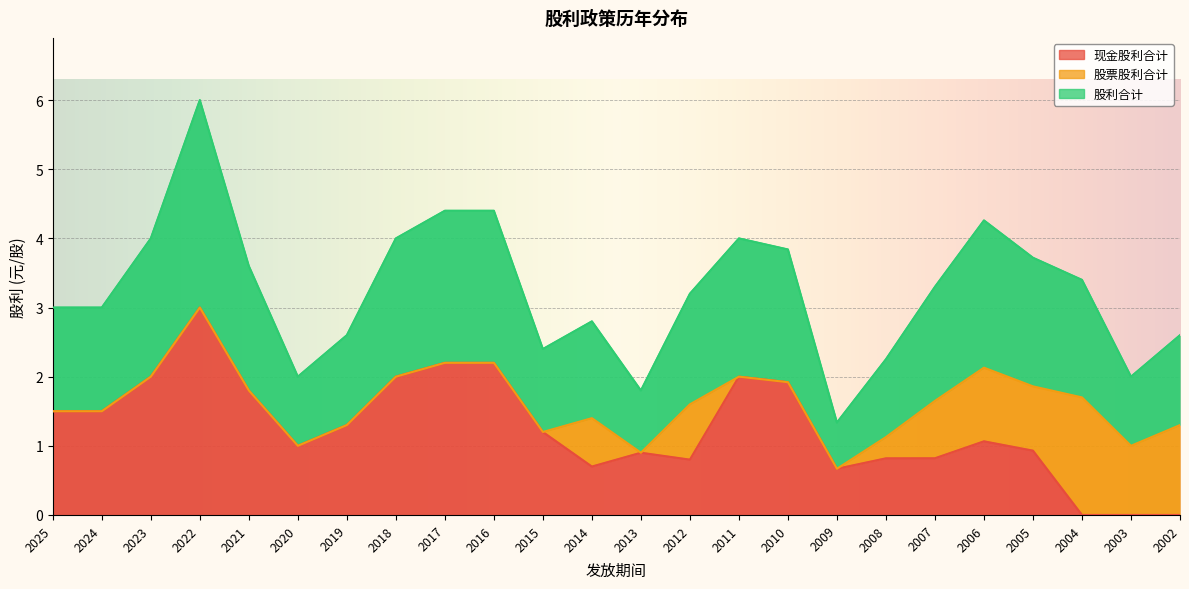

The 现金股利合计 series shows 1.9 at 2010. True or false?

True